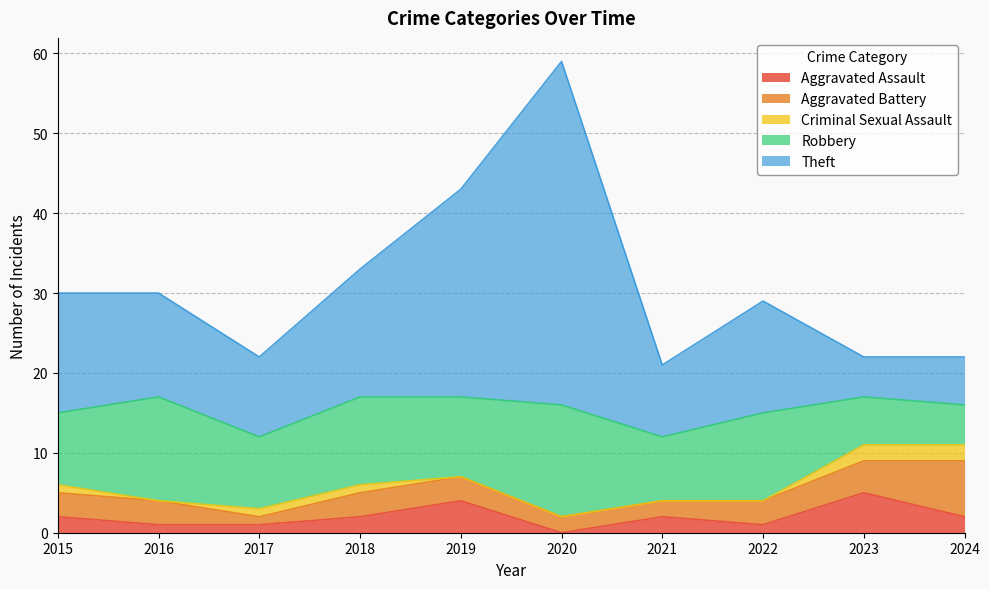

How many data points in Aggravated Assault are less than 2?

4